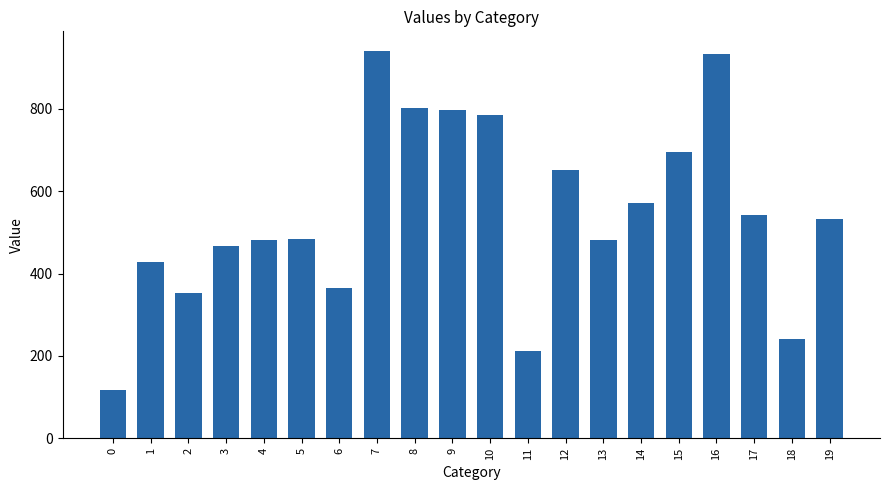

Where is the data nearest to the value 529?

19